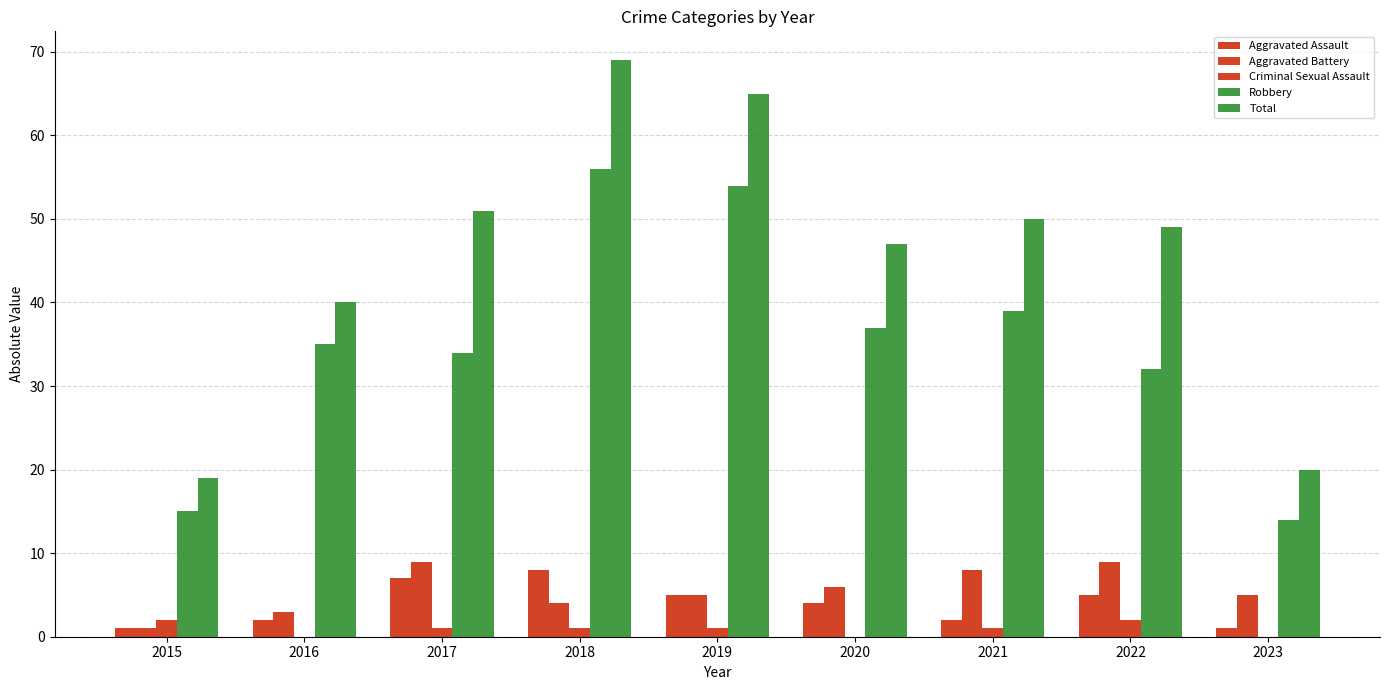

Reading left to right, what are all the values shown in this chart?

Aggravated Assault: 2015=1	2016=2	2017=7	2018=8	2019=5	2020=4	2021=2	2022=5	2023=1
Aggravated Battery: 2015=1	2016=3	2017=9	2018=4	2019=5	2020=6	2021=8	2022=9	2023=5
Criminal Sexual Assault: 2015=2	2016=0	2017=1	2018=1	2019=1	2020=0	2021=1	2022=2	2023=0
Robbery: 2015=15	2016=35	2017=34	2018=56	2019=54	2020=37	2021=39	2022=32	2023=14
Total: 2015=19	2016=40	2017=51	2018=69	2019=65	2020=47	2021=50	2022=49	2023=20